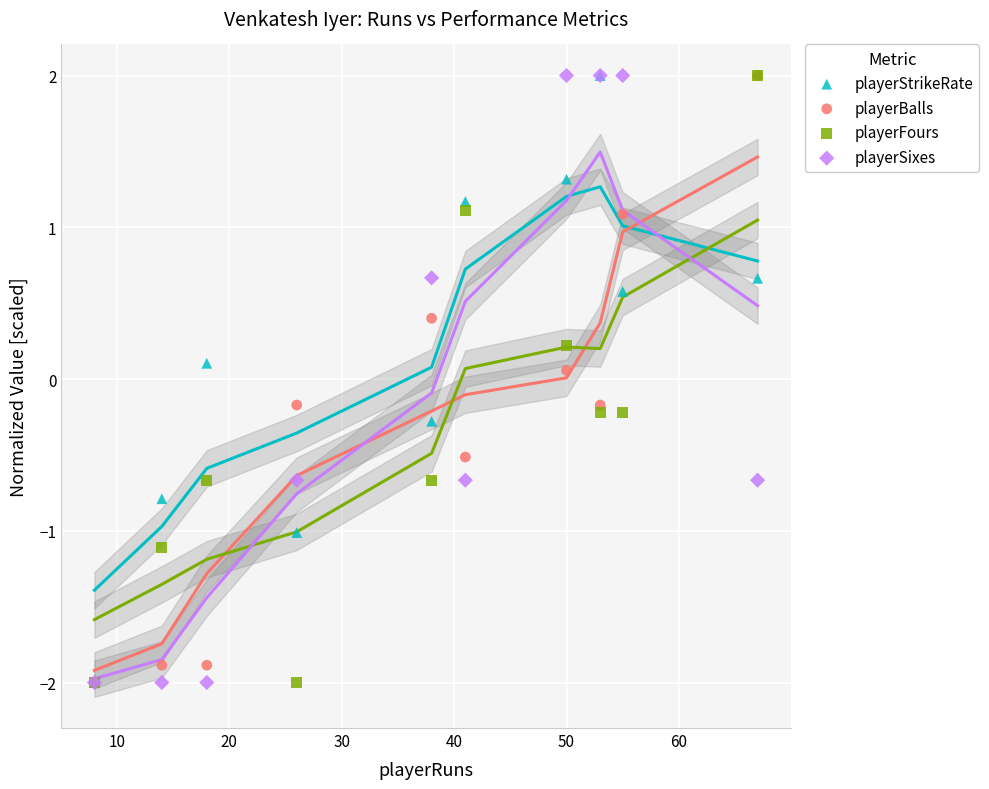

What are all the series names shown in the legend?

playerStrikeRate, playerBalls, playerFours, playerSixes